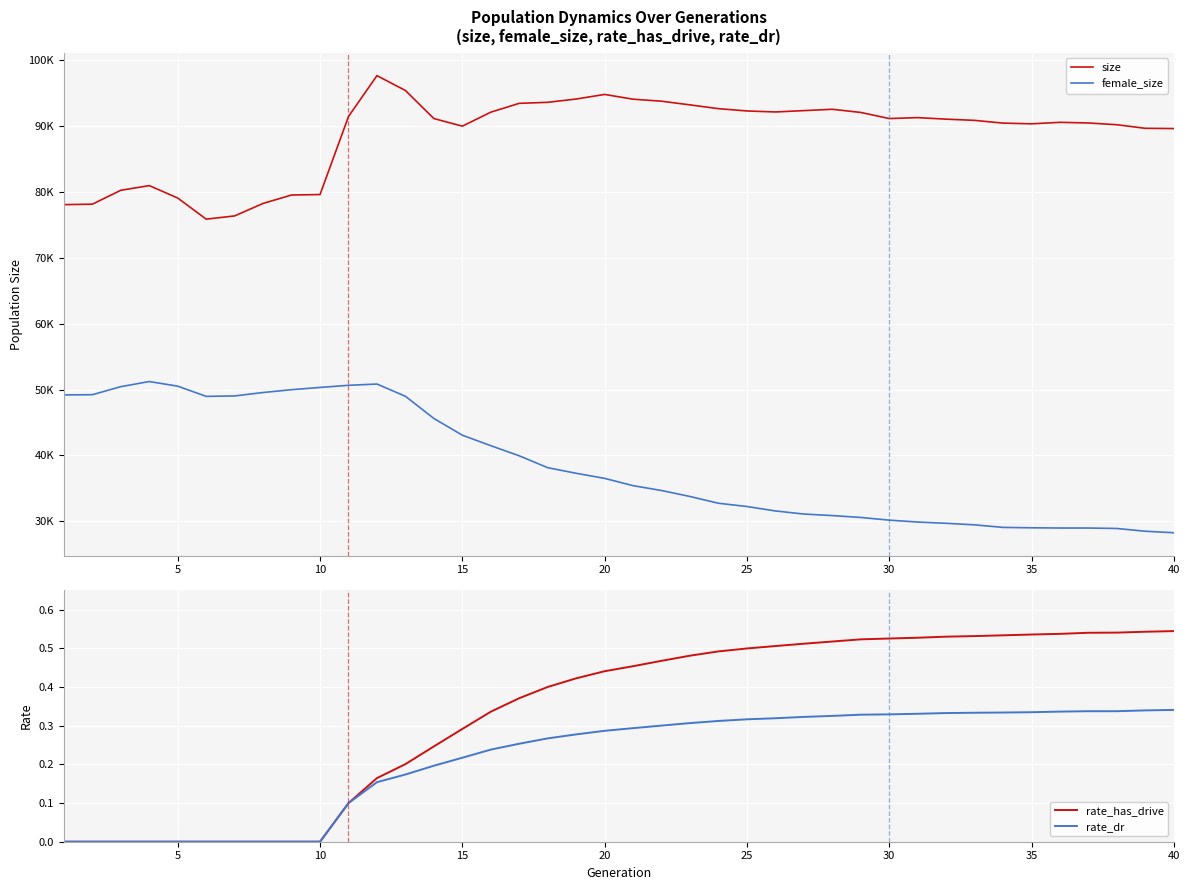

True or false: female_size and rate_has_drive intersect in this chart.

False